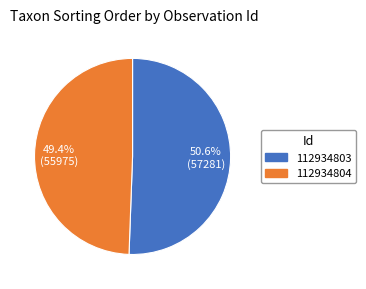

To the nearest percent, what is the average slice percentage?

50%